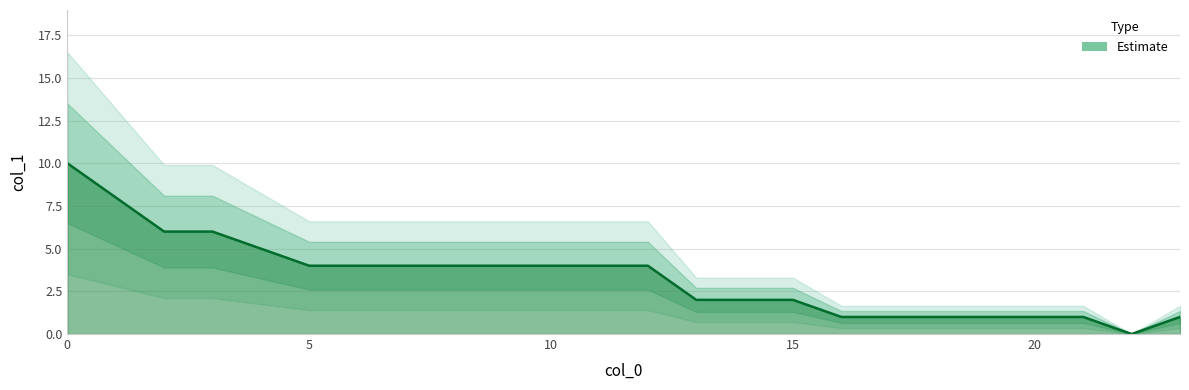

What is the sum of the values at 0 and 16?

11